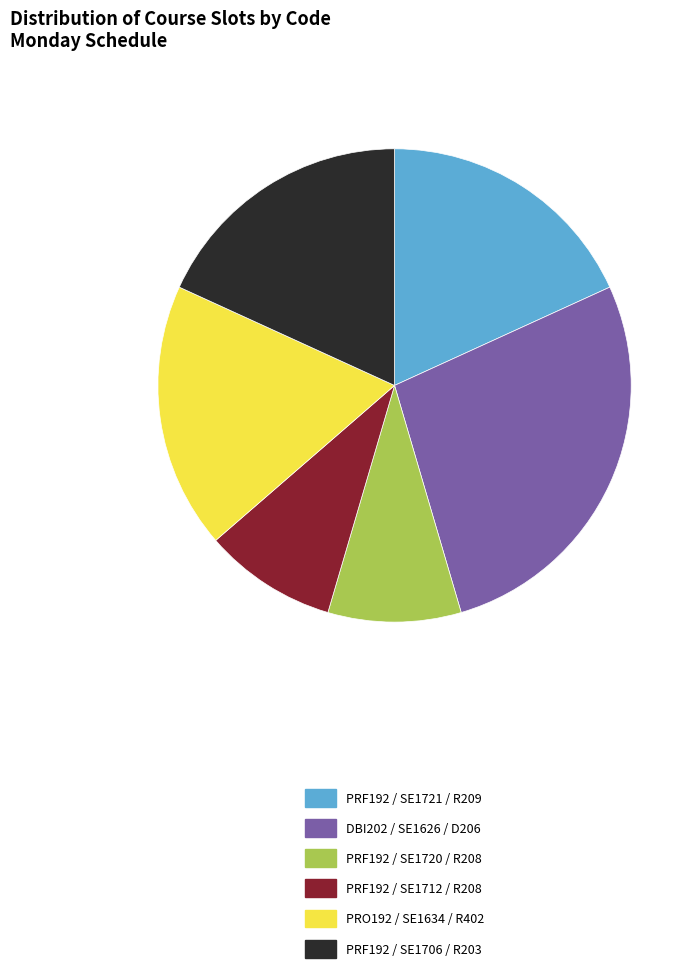

Which slice is the largest?

DBI202 / SE1626 / D206